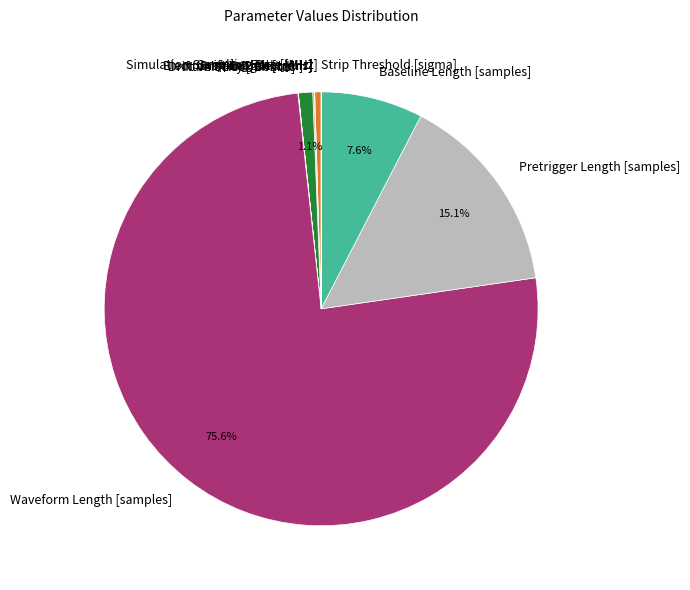

True or false: Drift Length [mm] accounts for 1% of the total.

True